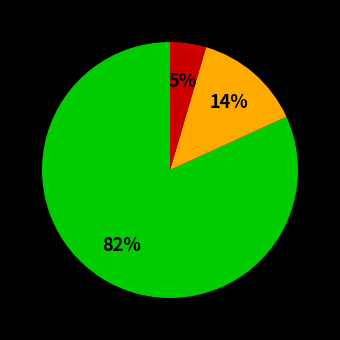

Count the number of slices in the pie.

3